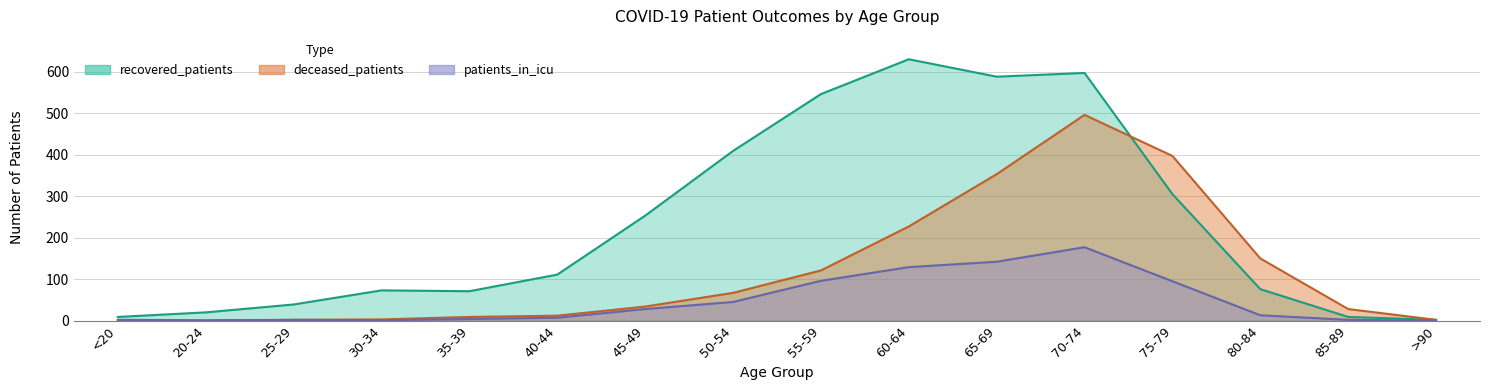

How many lines are shown in the chart?

3